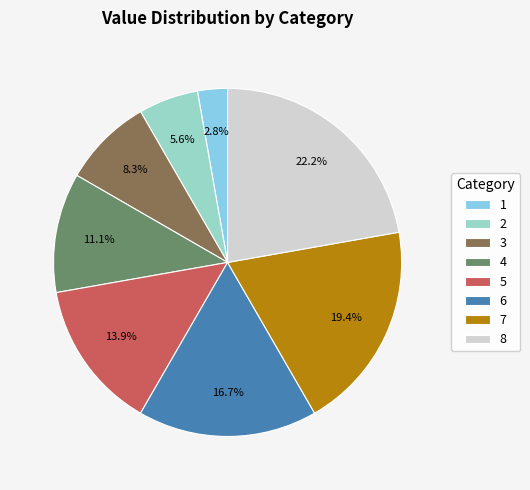

Count the number of slices in the pie.

8